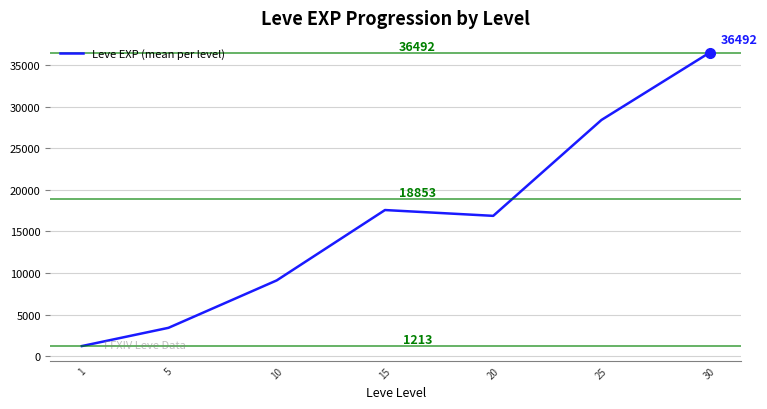

What is the difference between the maximum and minimum values?

35279.2